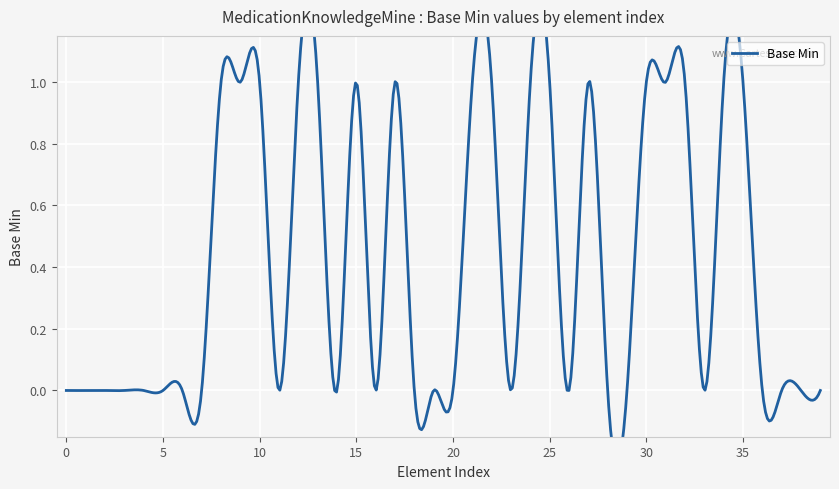

The chart shows a value of 0 at 0. True or false?

True